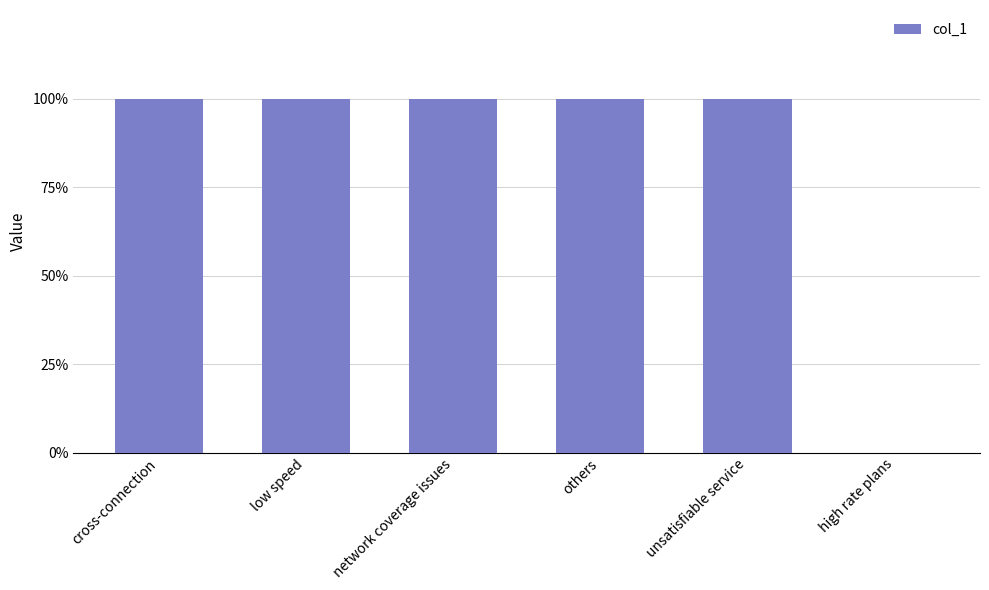

Which has a higher value, low speed or network coverage issues?

low speed